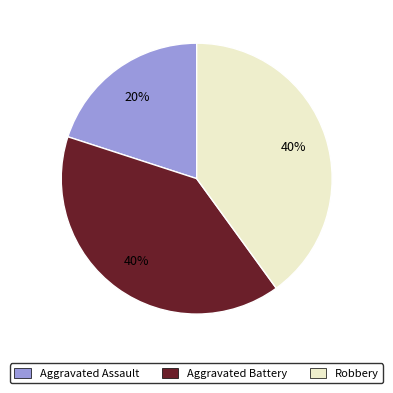

Between Aggravated Assault and Aggravated Battery, which is larger?

Aggravated Battery